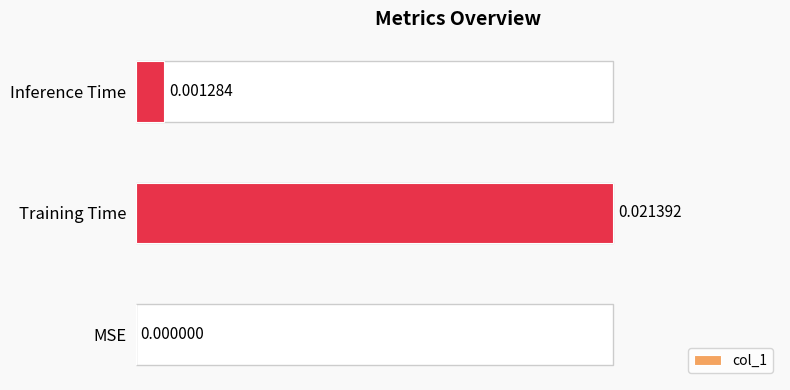

Which label corresponds to the largest value in the chart?

Training Time